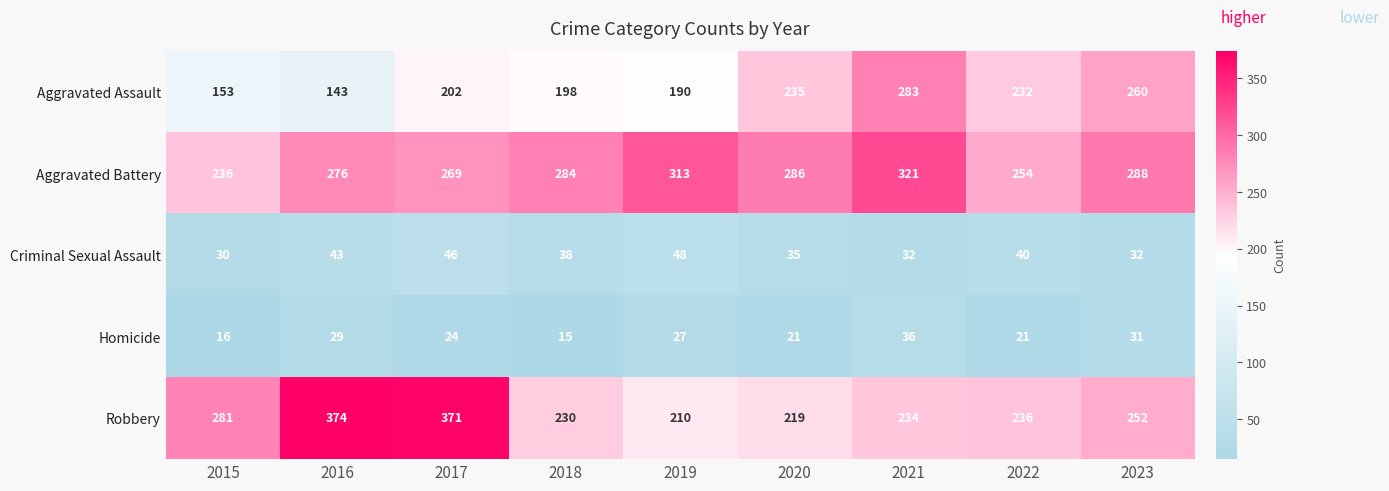

Which series has the largest range (max minus min)?

Robbery